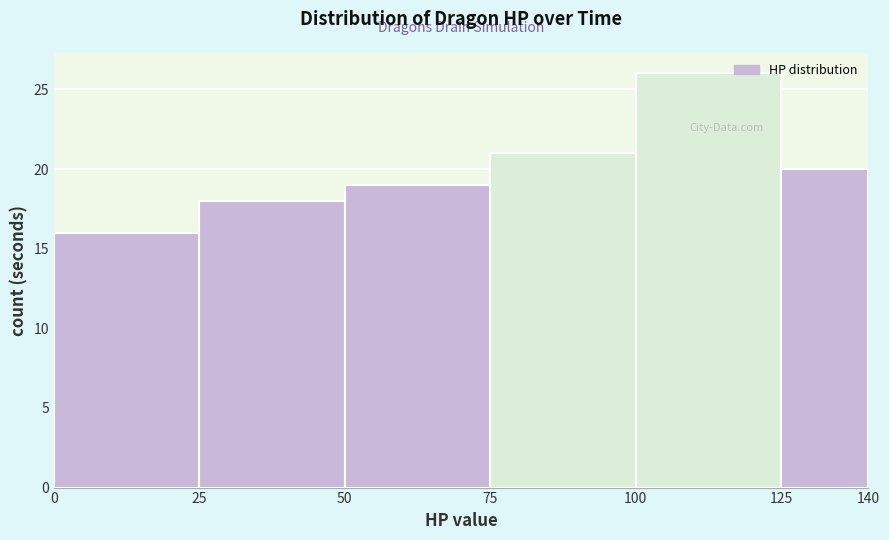

Reading left to right, transcribe this chart: for each bar, give the range it covers on the x-axis and its height. The values are not printed on the chart, so give them approximately, as read against the axis.

0 to 25: 16
25 to 50: 18
50 to 75: 19
75 to 100: 21
100 to 125: 26
125 to 140: 20